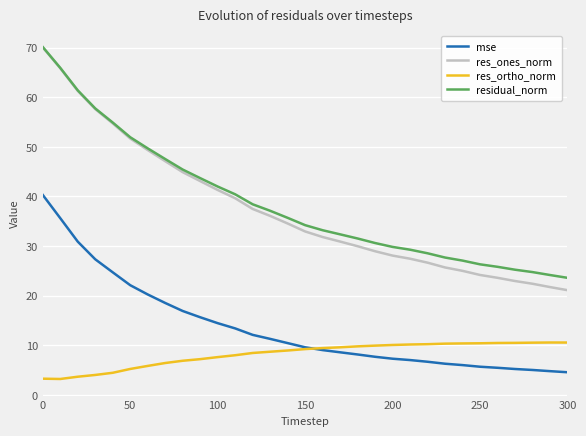

How many categories are shown in the chart?

31